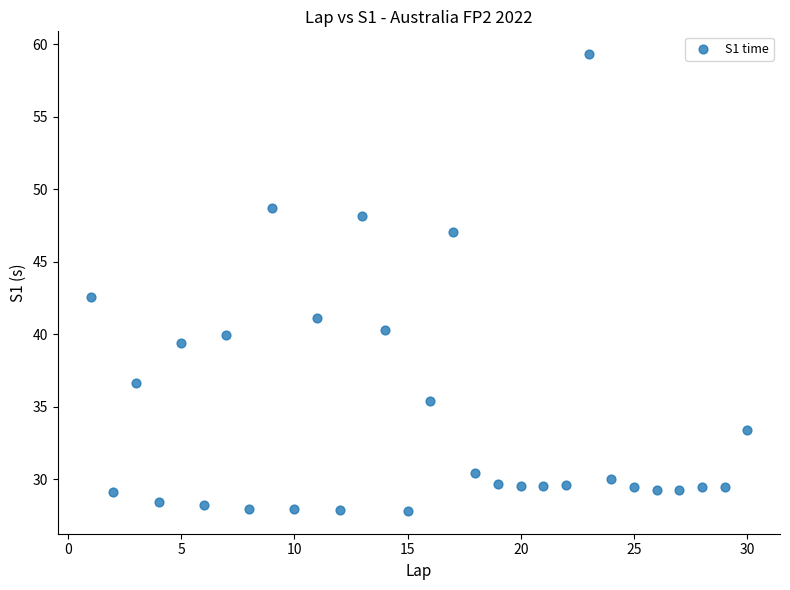

What Y value in the scatter plot is closest to 43?

42.6